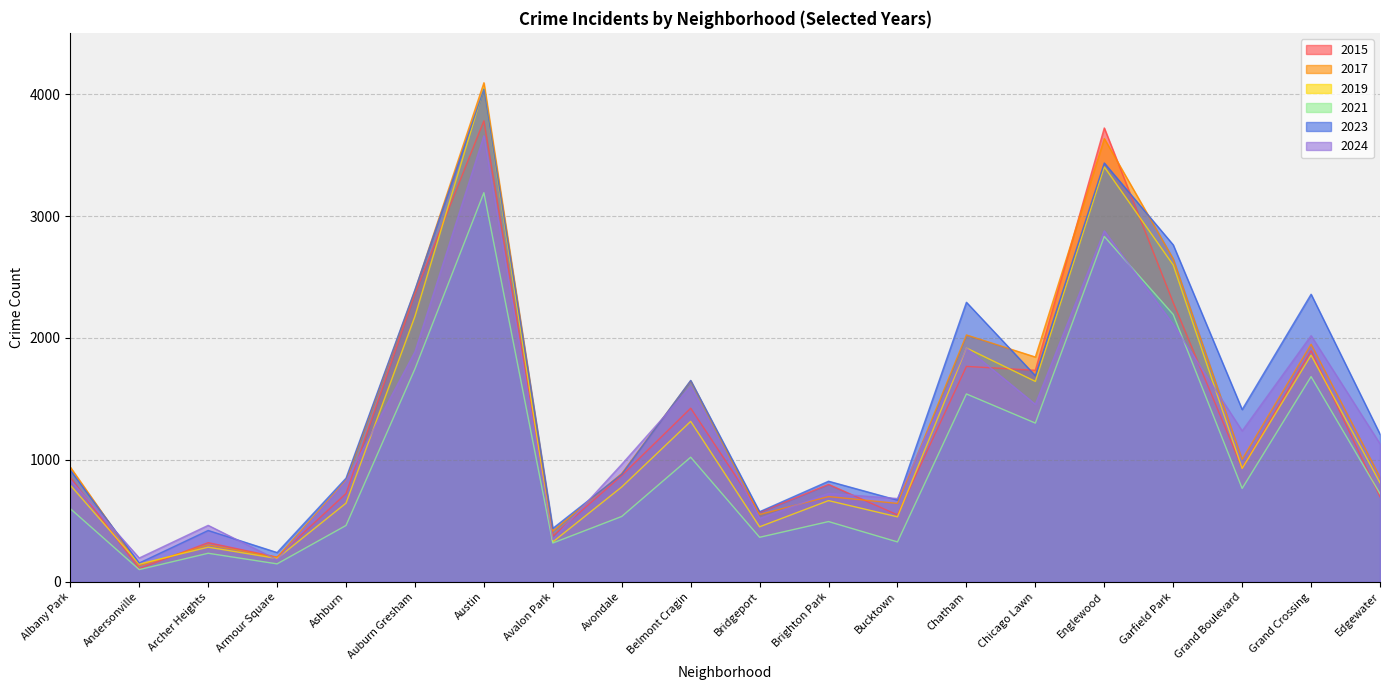

What is the difference between the 2017 values at Archer Heights and Avondale?

586